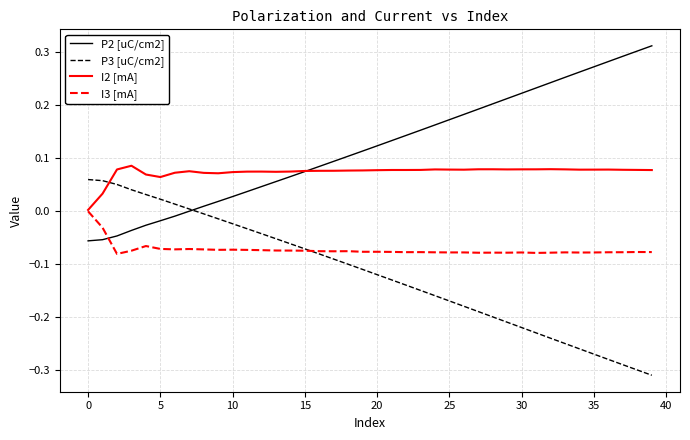

True or false: I2 [mA] and P3 [uC/cm2] intersect in this chart.

True